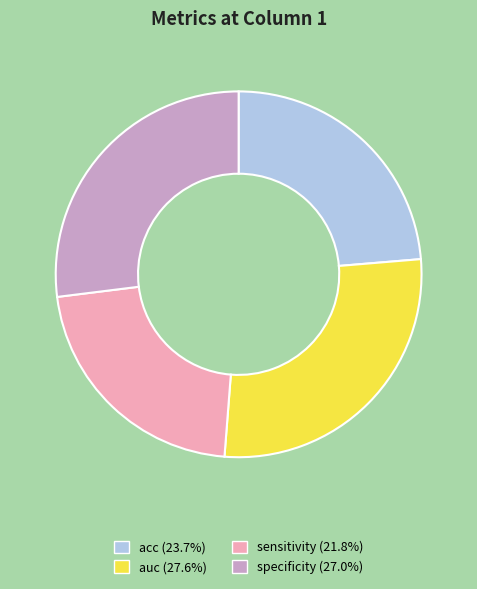

Rank the categories by value from lowest to highest.

sensitivity, acc, specificity, auc